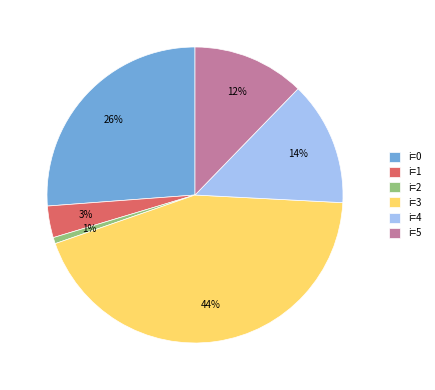

To the nearest percent, what is the combined percentage of i=0 and i=2?

27%